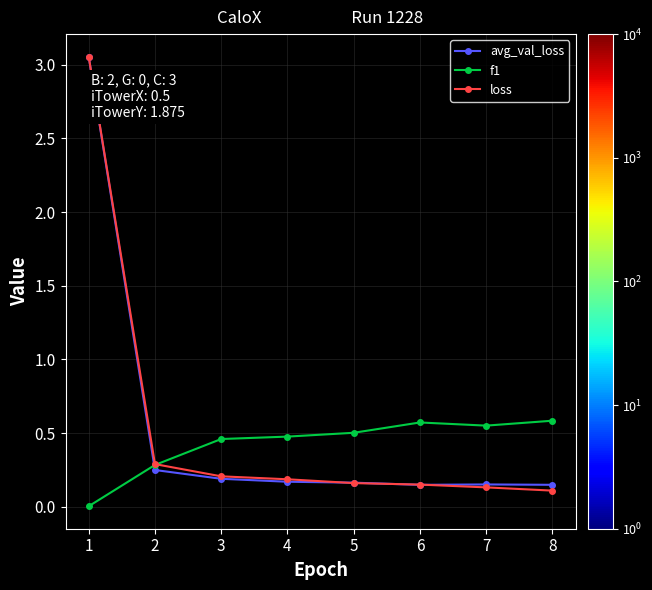

At which label is avg_val_loss closest to 1?

2